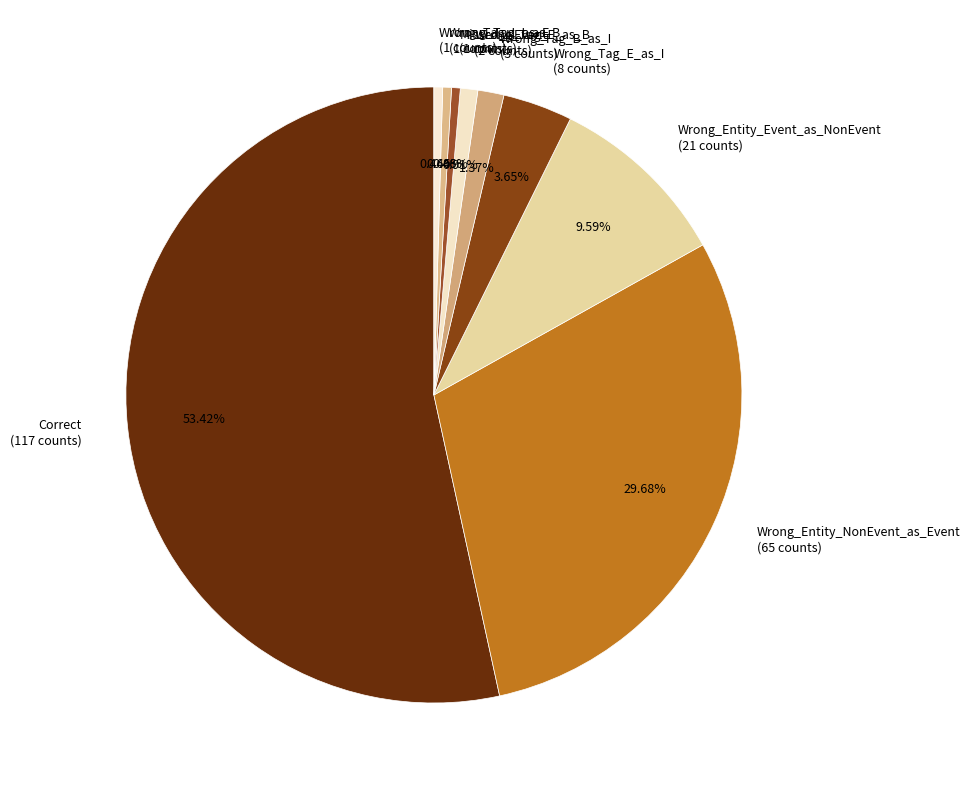

Do Correct (117 counts) and Wrong_Tag_I_as_E (1 counts) together represent more than half of the pie?

Yes